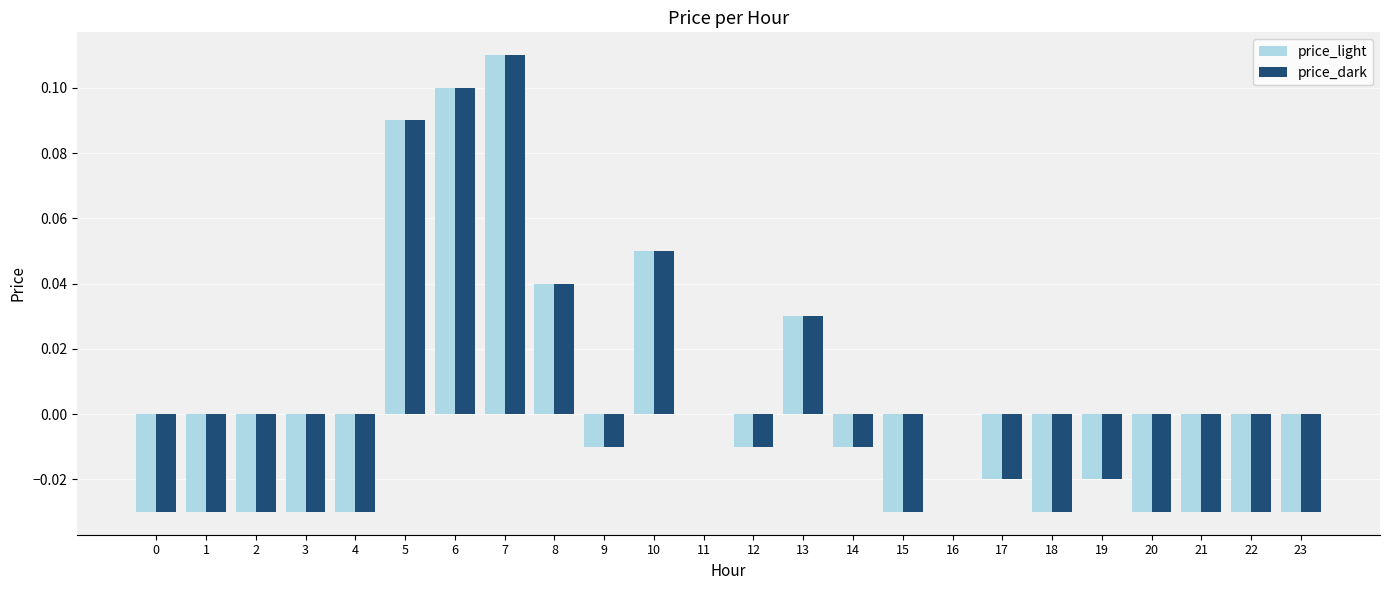

Which category has the highest value in the price_dark series?

7